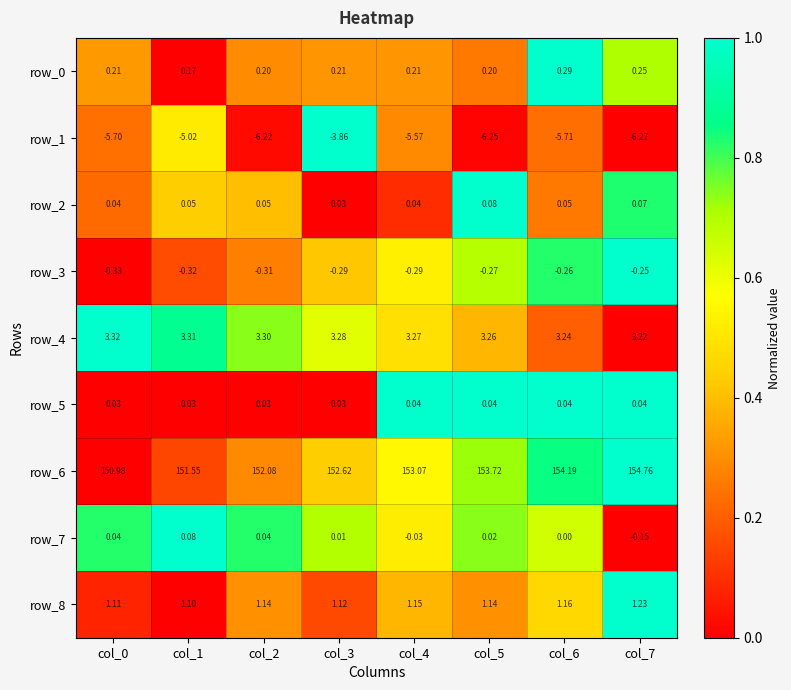

How many distinct data groups are displayed?

9